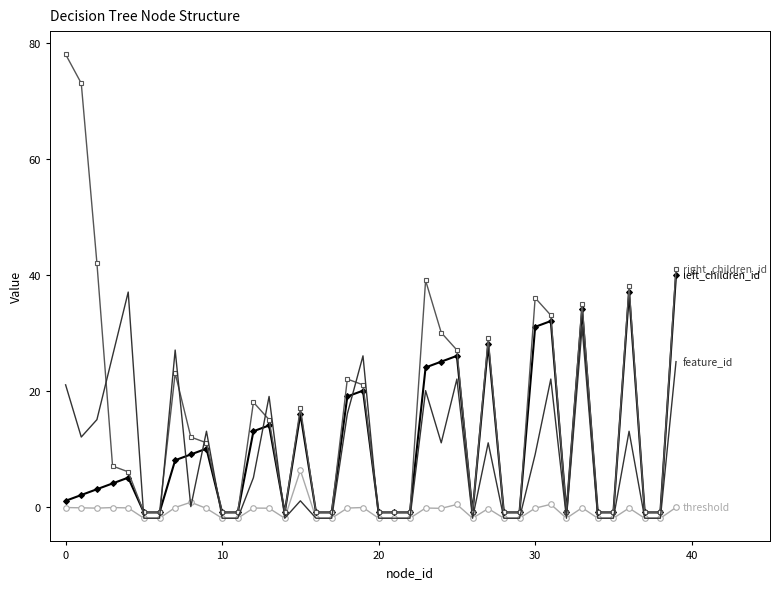

What is the maximum value shown in the chart?

78.0